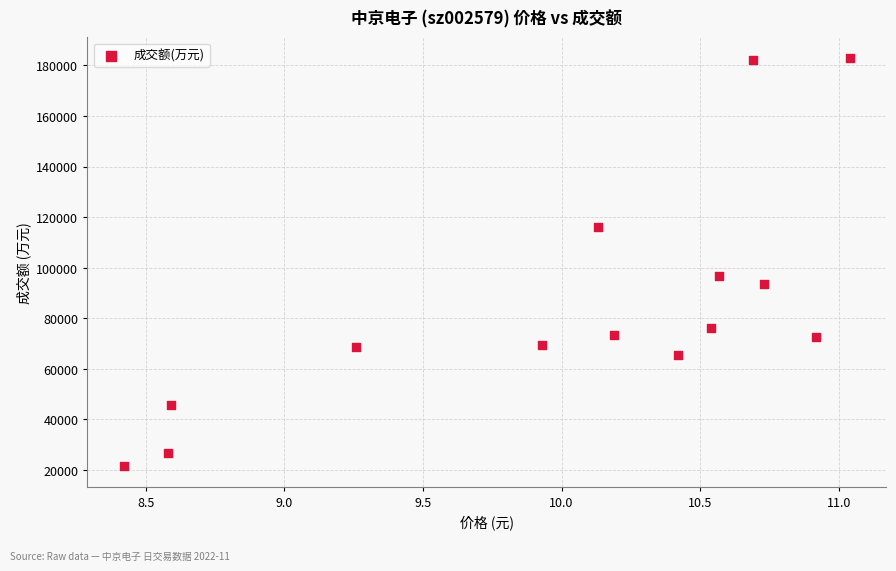

What Y value in the scatter plot is closest to 102151?

96588